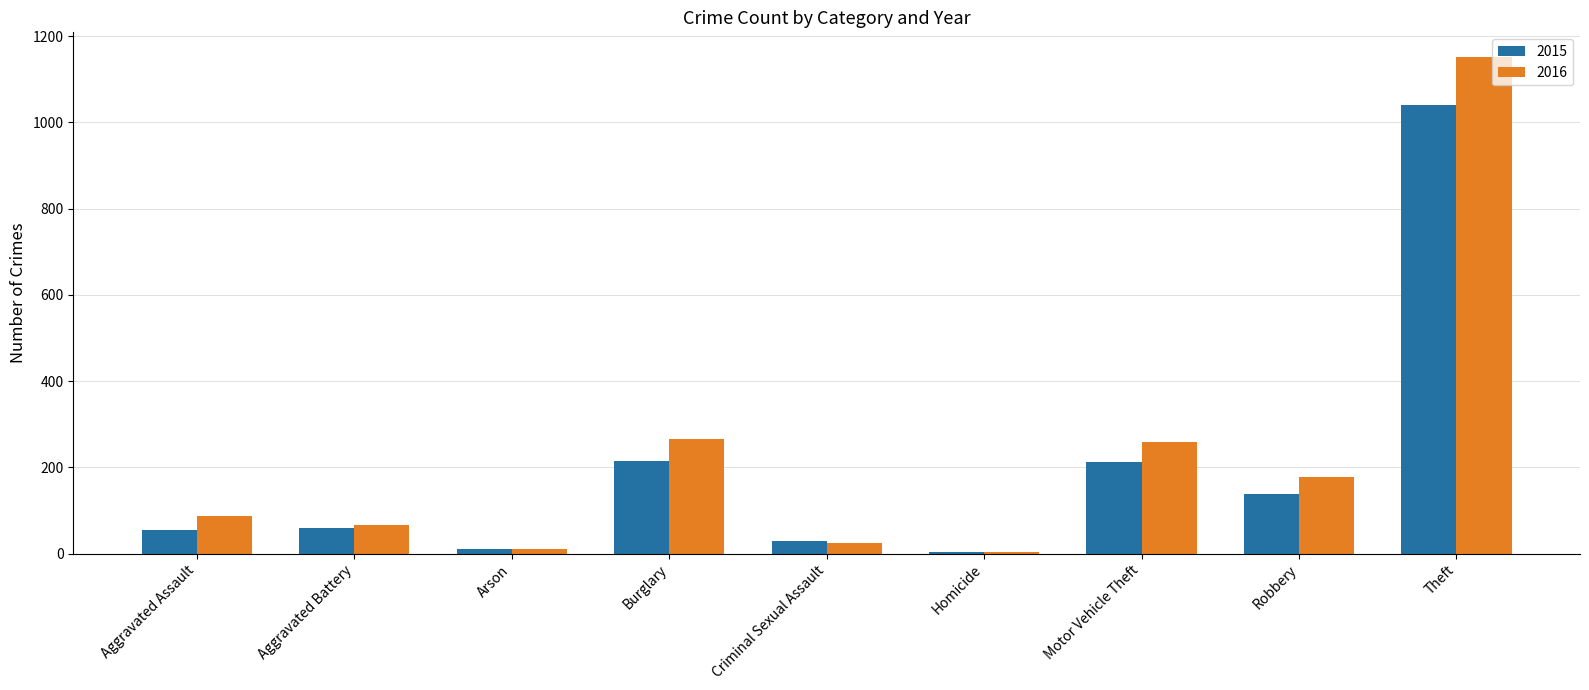

True or false: 2015 has a value of 56 at Aggravated Assault.

True